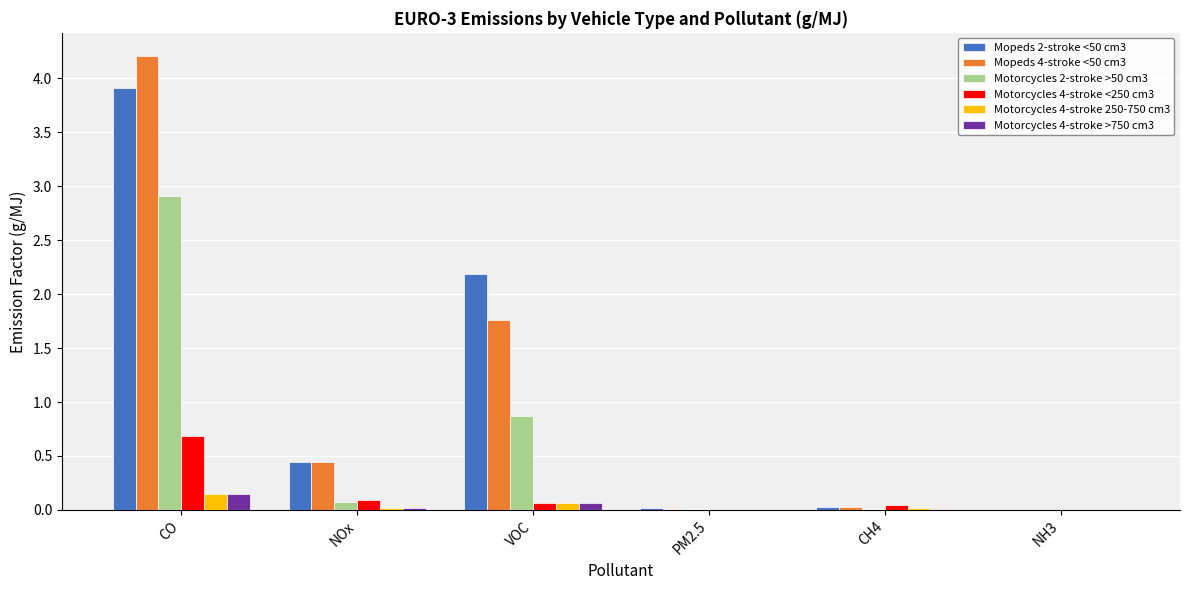

Which series has the largest range (max minus min)?

Mopeds 4-stroke <50 cm3